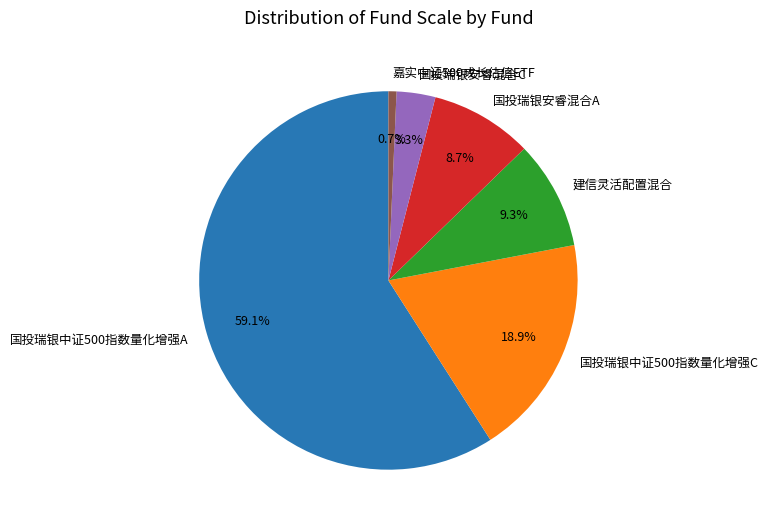

To the nearest percent, what portion does 国投瑞银中证500指数量化增强C represent?

19%